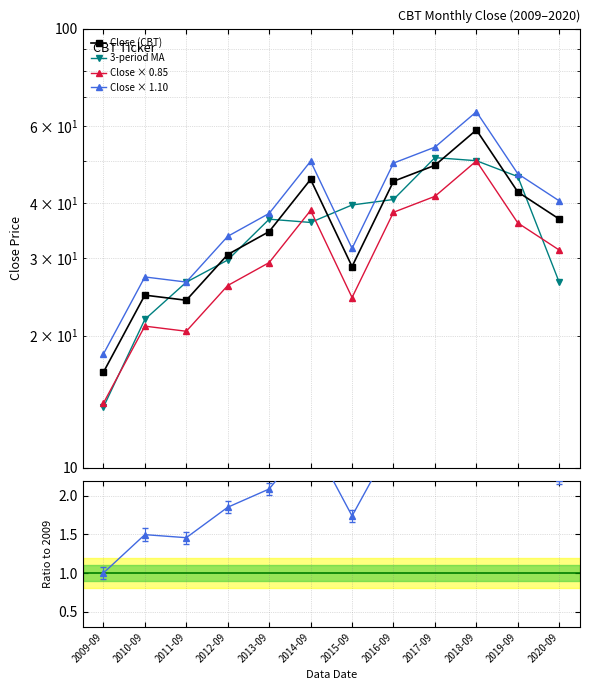

What is the difference between the second highest and second lowest values in the Close × 0.85 series?

21.0